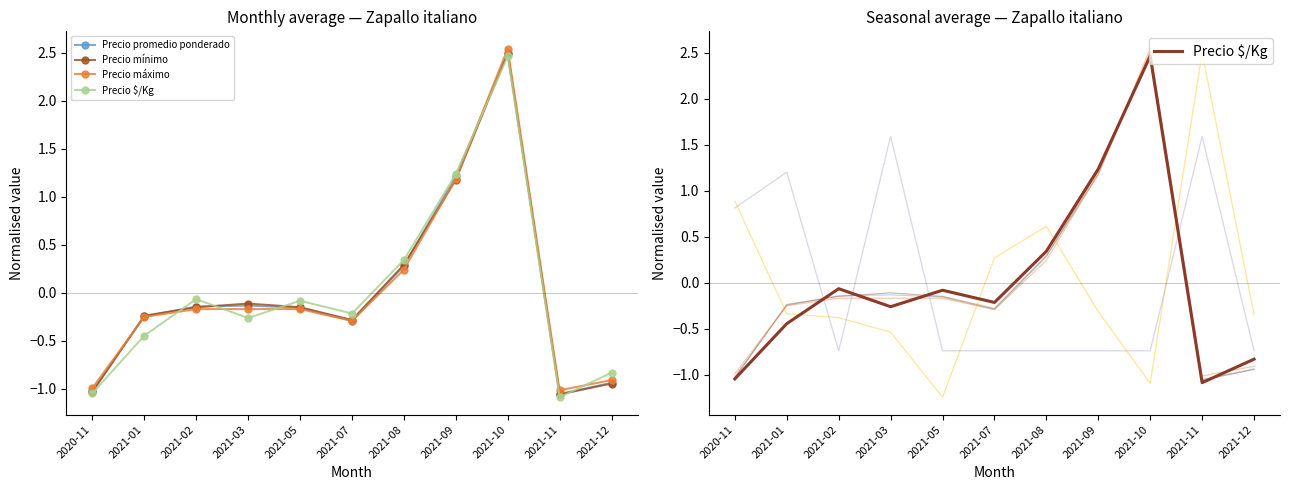

Is the value of Precio promedio ponderado at 2021-02 greater than the value of Precio máximo at 2021-07?

Yes